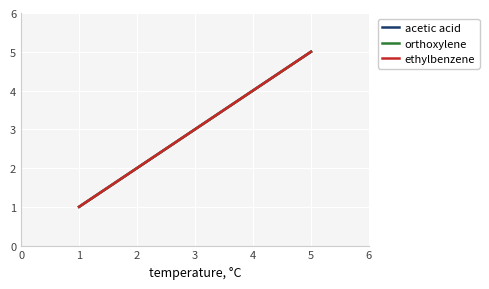

How many ethylbenzene values are between 2 and 4?

3